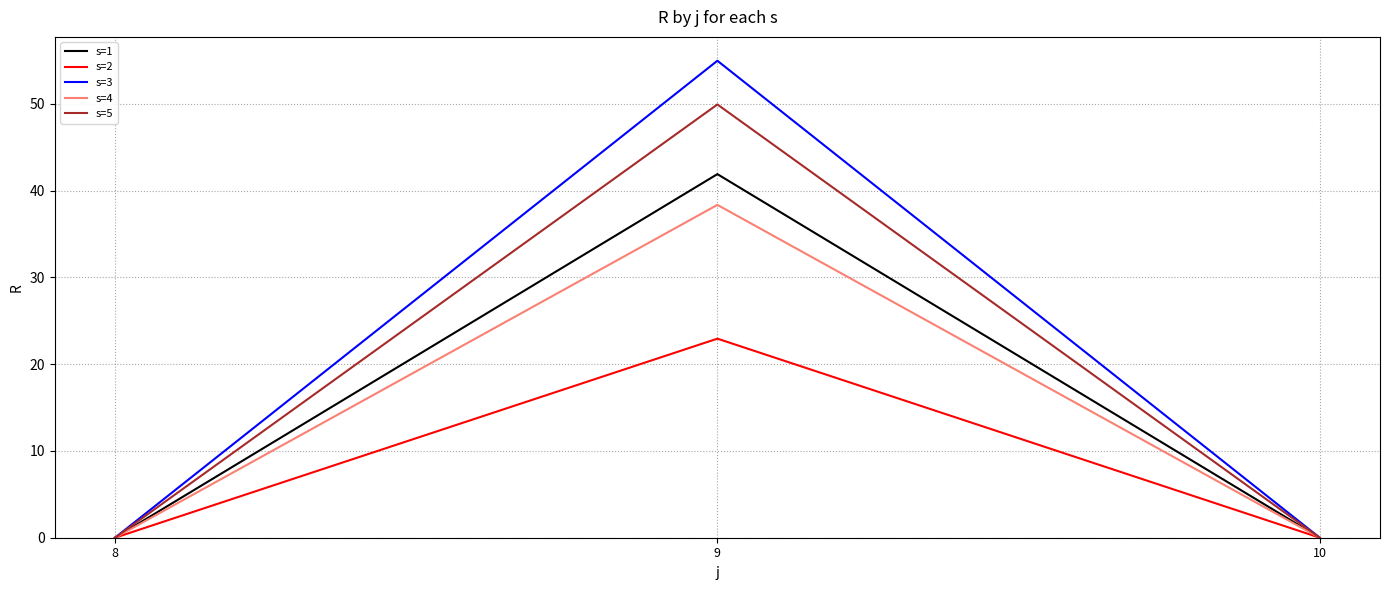

The value of s=4 at 8 is -13.1. True or false?

False